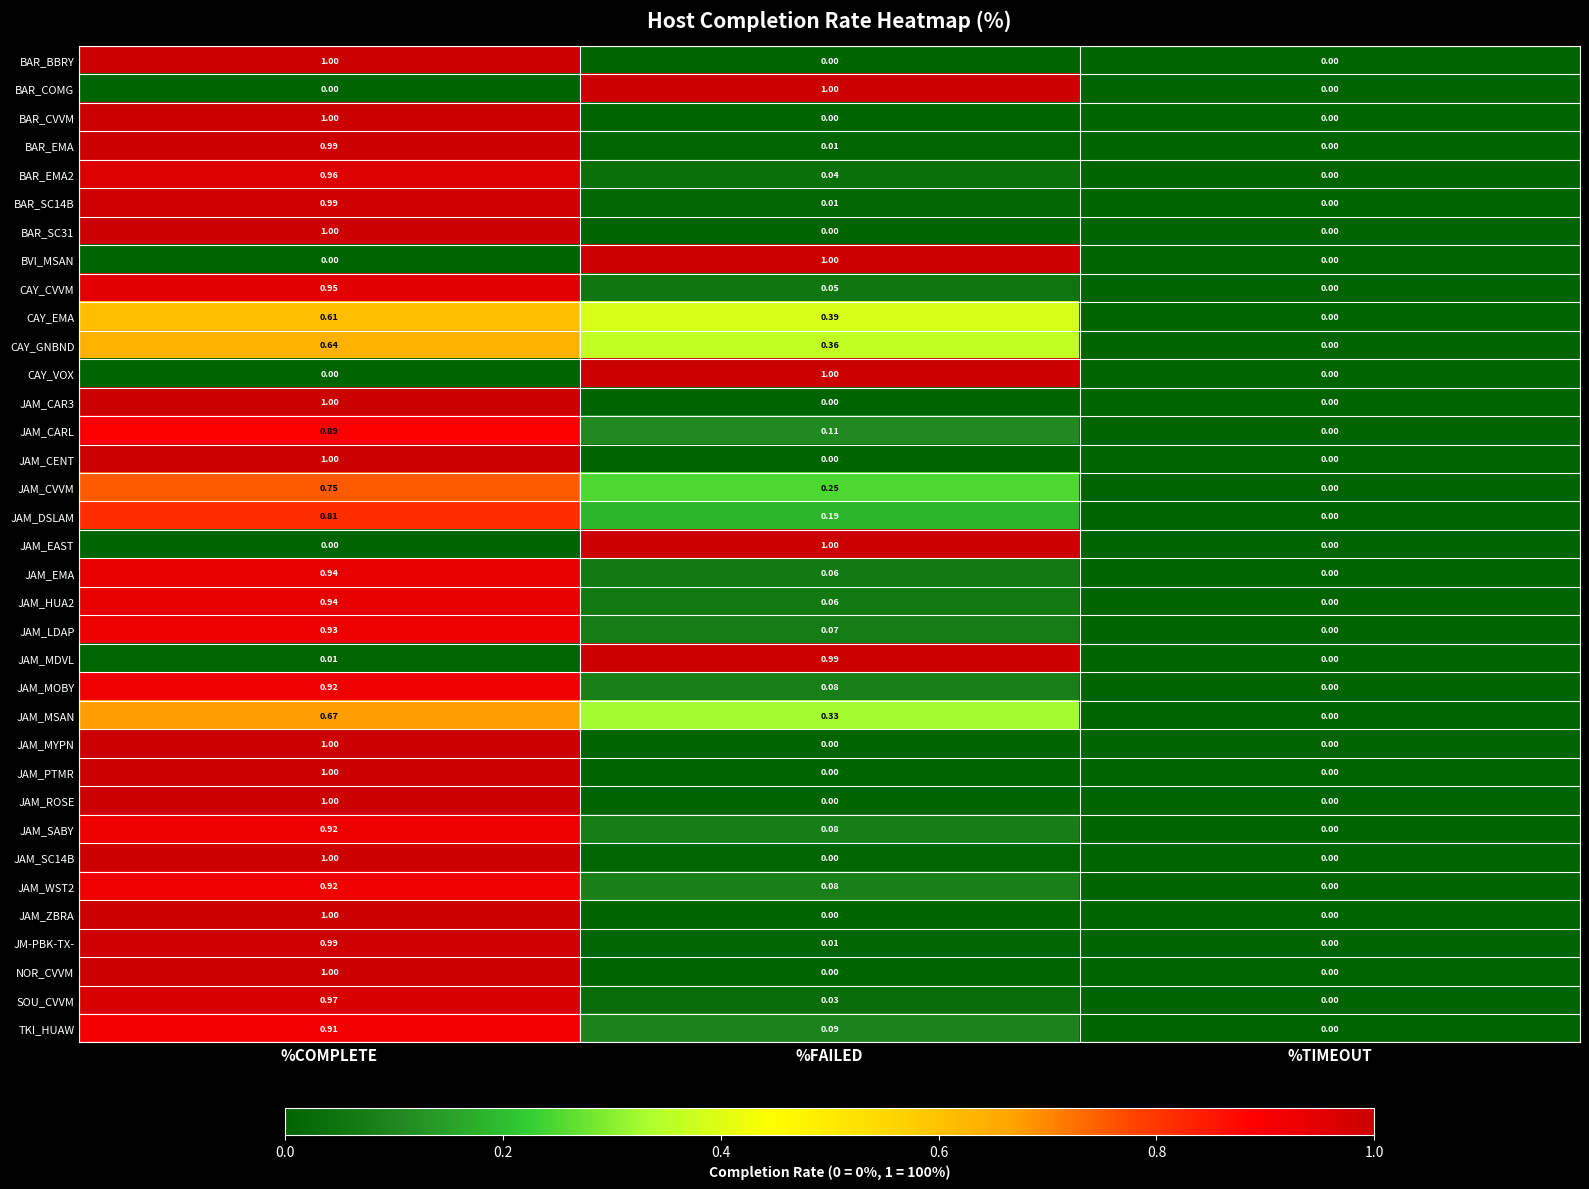

Where is BAR_SC14B nearest to the value 0?

%TIMEOUT